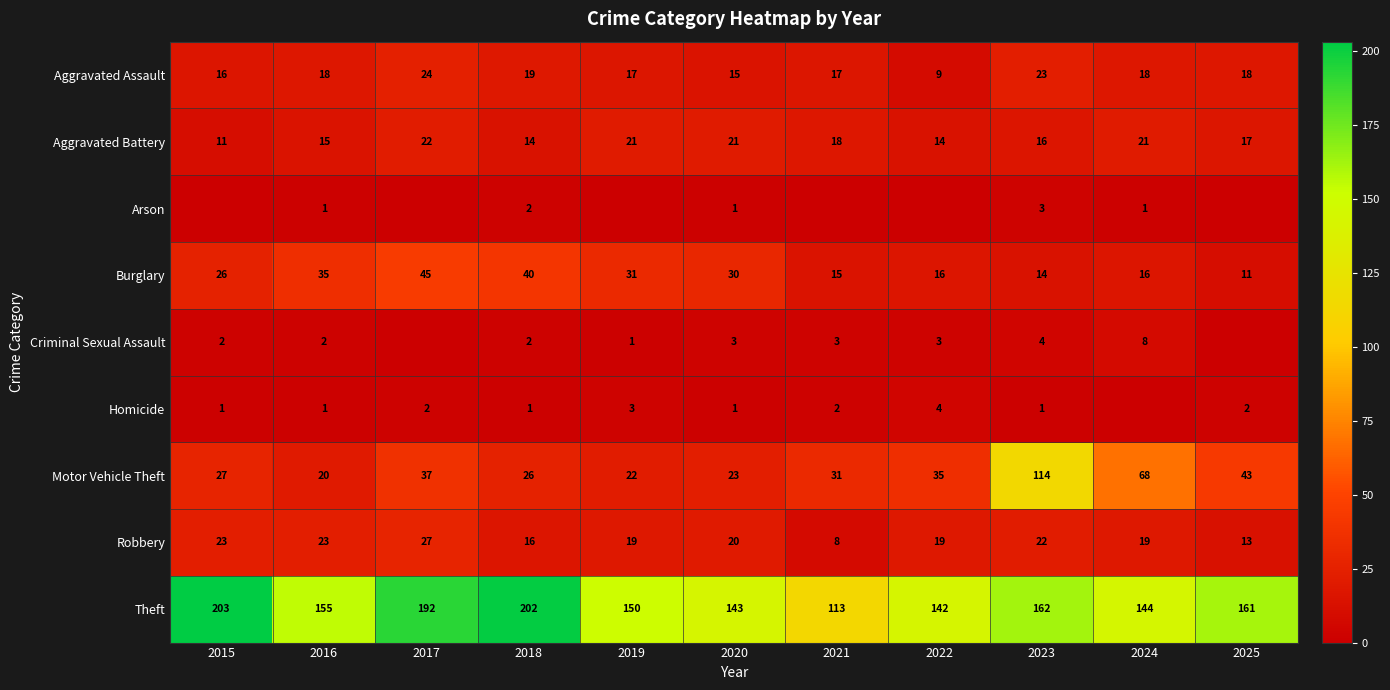

The value of Arson at 2020 is 1. True or false?

False